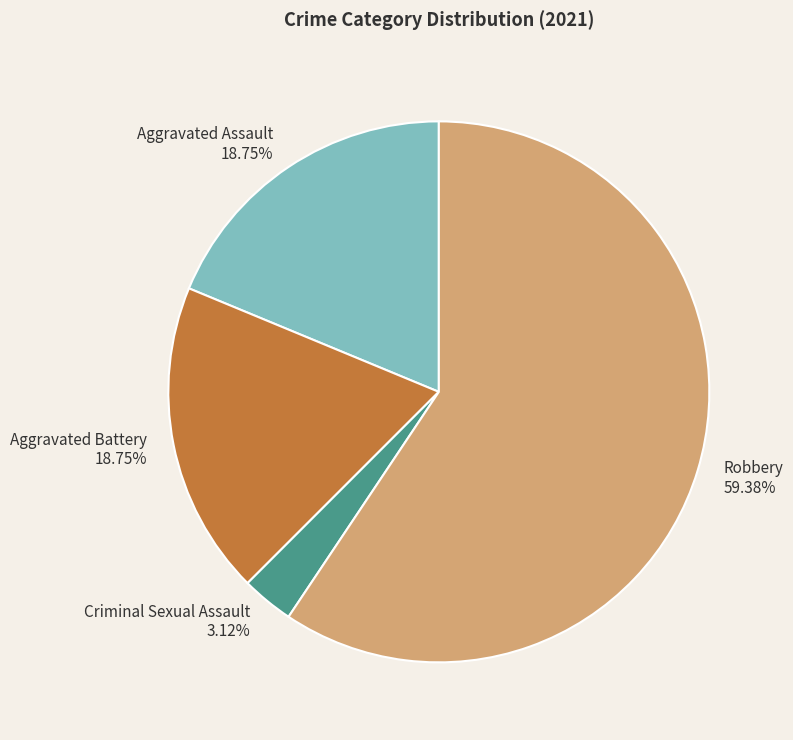

Is there any slice that represents more than half of the pie?

Yes